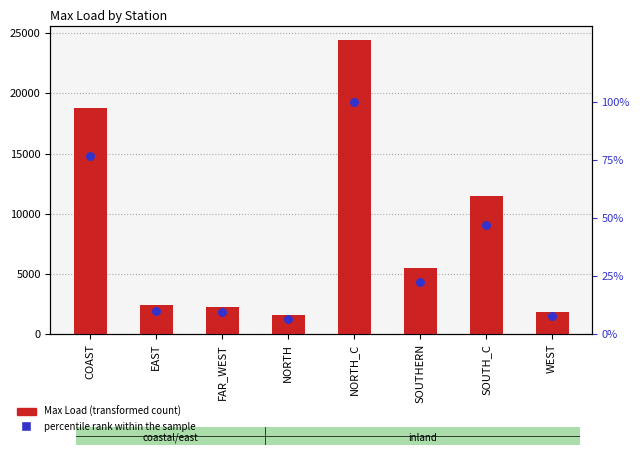

Is the value of percentile rank within the sample at WEST greater than the value of Max Load at NORTH?

No